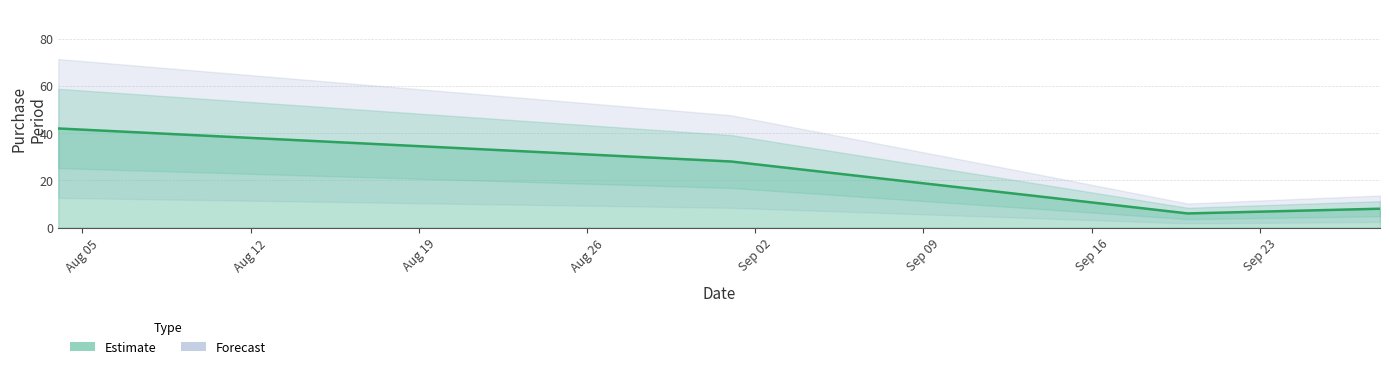

True or false: there are more than 0 points higher than both neighbors.

False